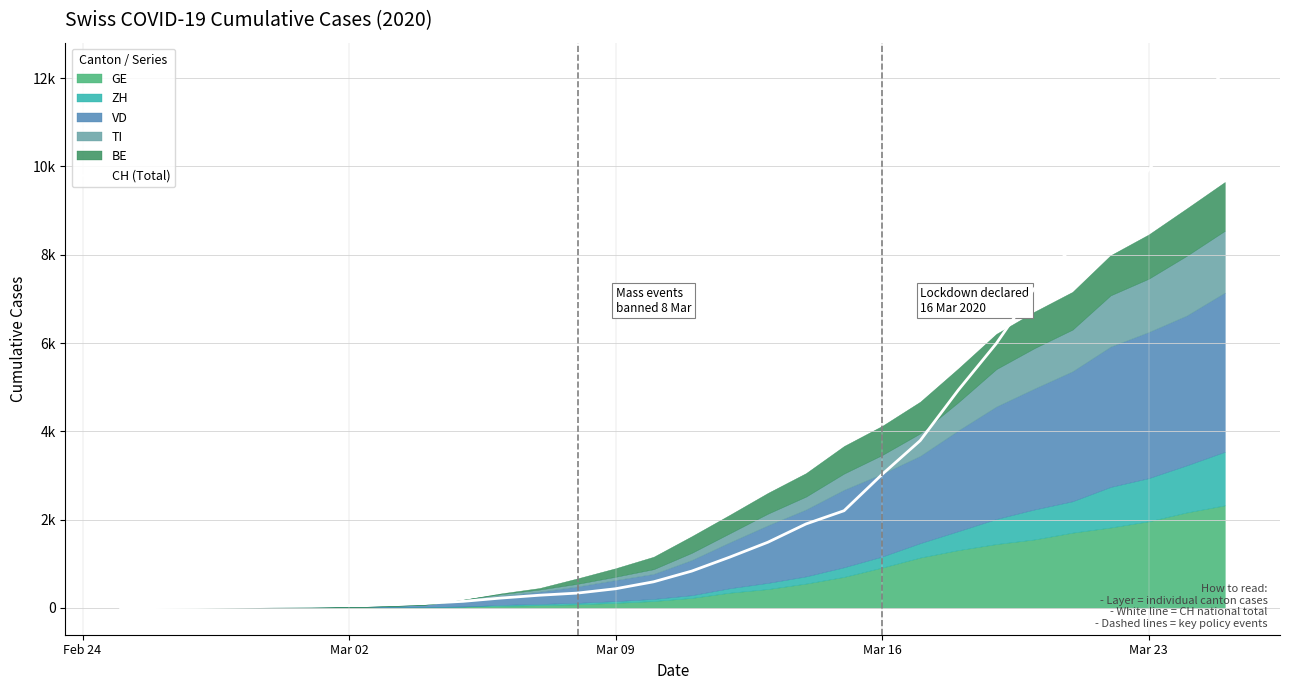

Count the number of categories in the chart.

30